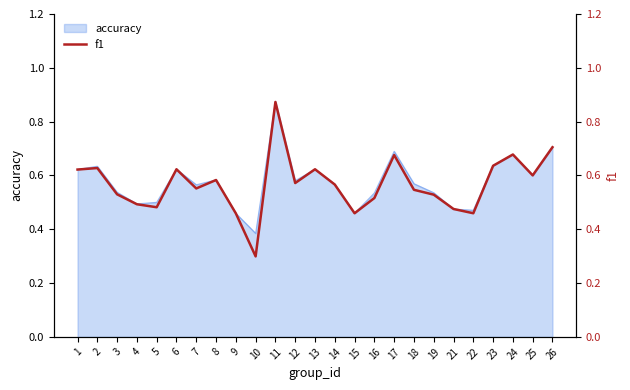

Rank the categories by value from highest to lowest.

11, 26, 24, 17, 23, 2, 13, 6, 1, 25, 8, 12, 14, 7, 18, 3, 19, 16, 4, 5, 21, 15, 22, 9, 10